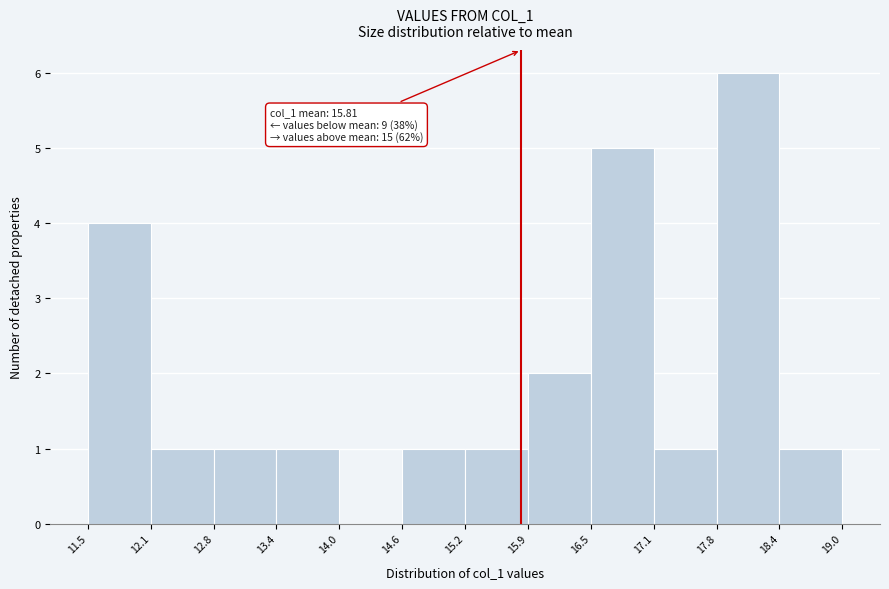

Which range on the x-axis has the tallest bar?

17.8 to 18.4